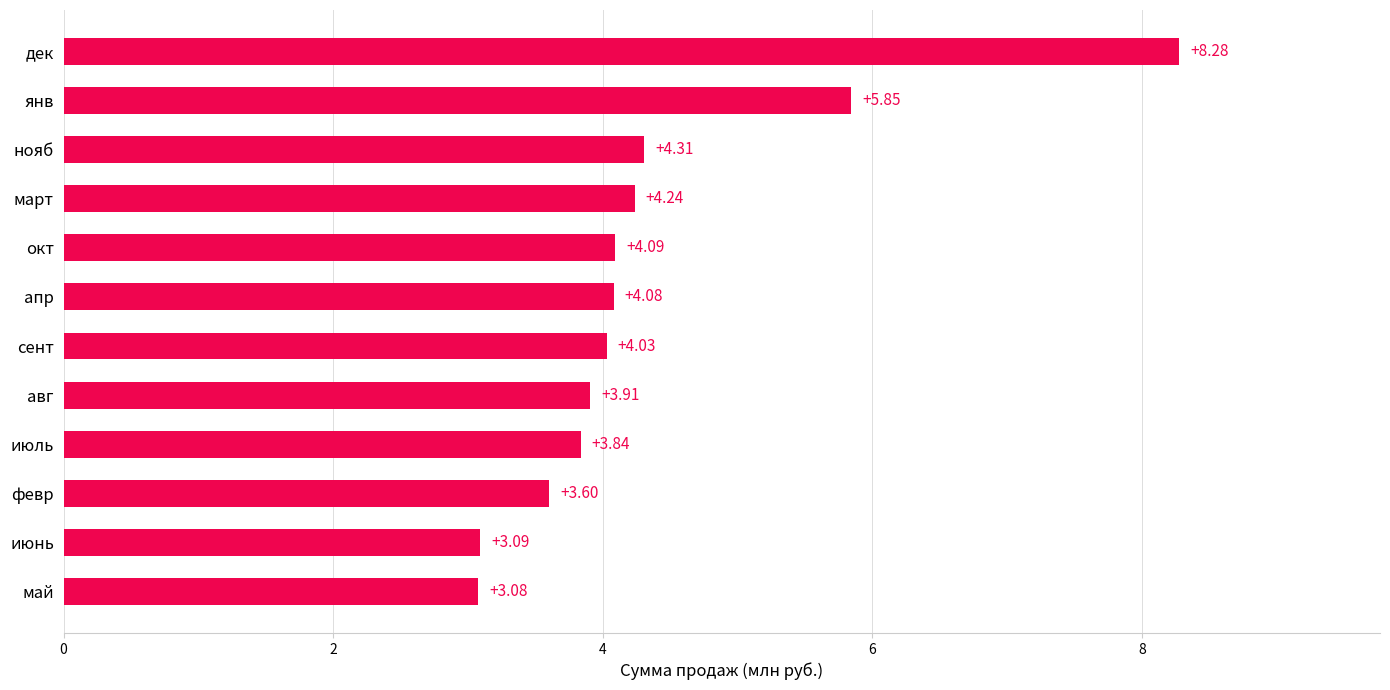

What is the difference between the values at июнь and янв?

2.8